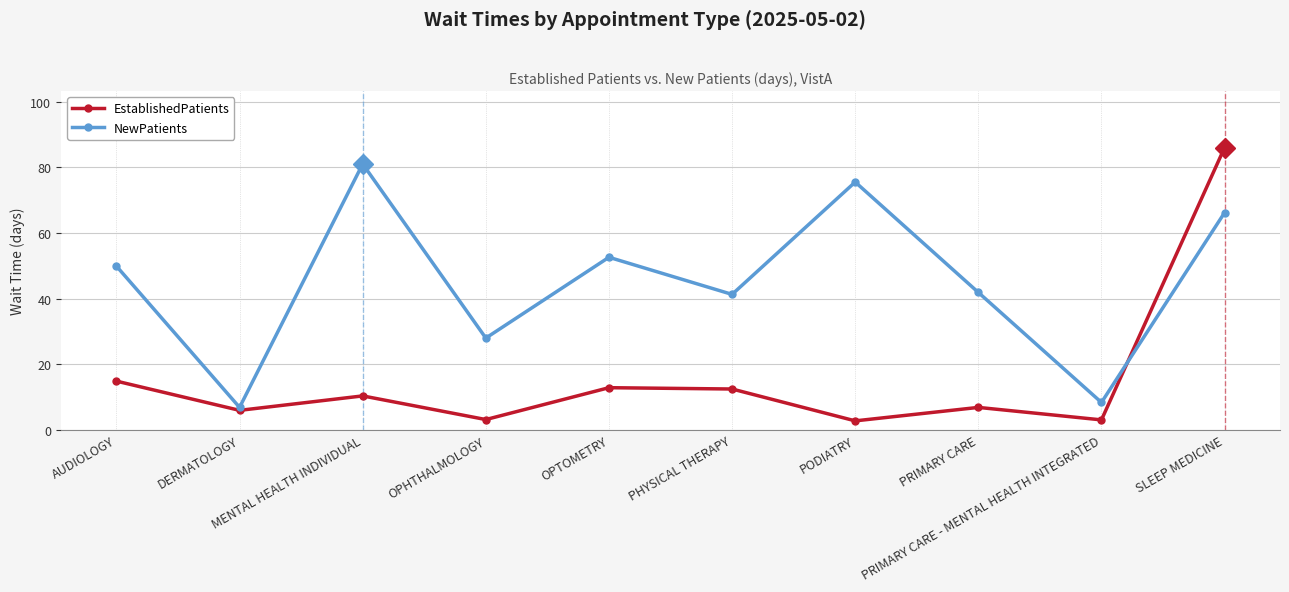

Which series ends up on top after the final intersection of EstablishedPatients and NewPatients?

EstablishedPatients